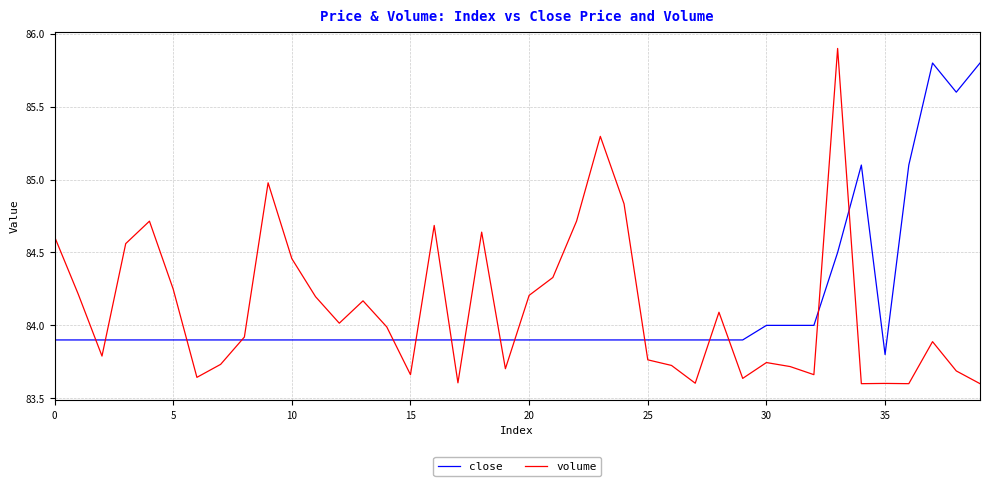

After their last crossing, which series has the higher values: volume or close?

close